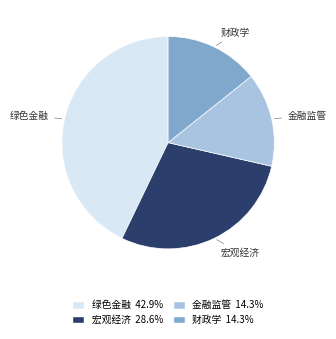

What is the largest slice in the pie chart?

绿色金融